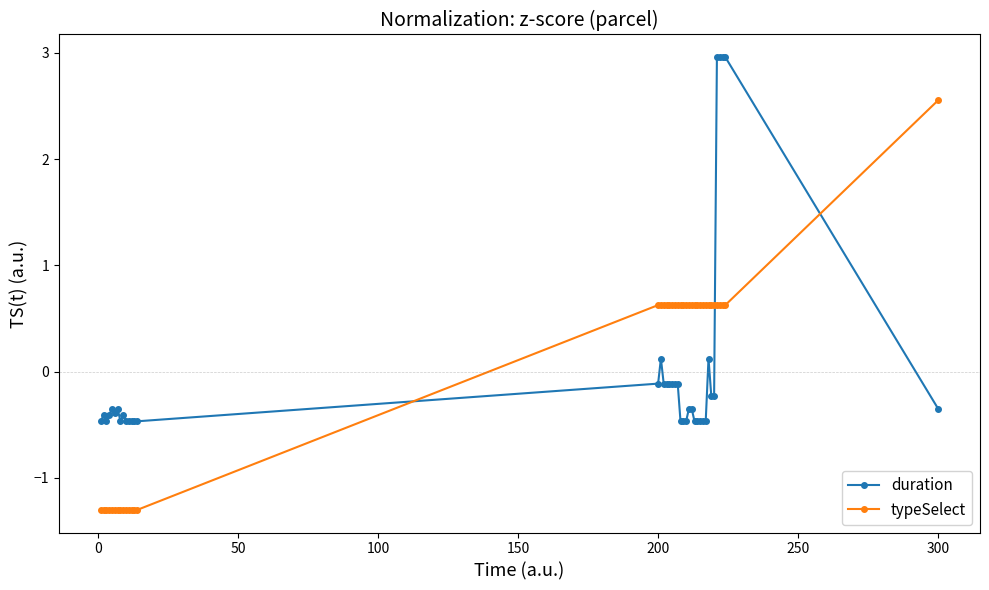

At how many categories does at least one series exceed 2?

5